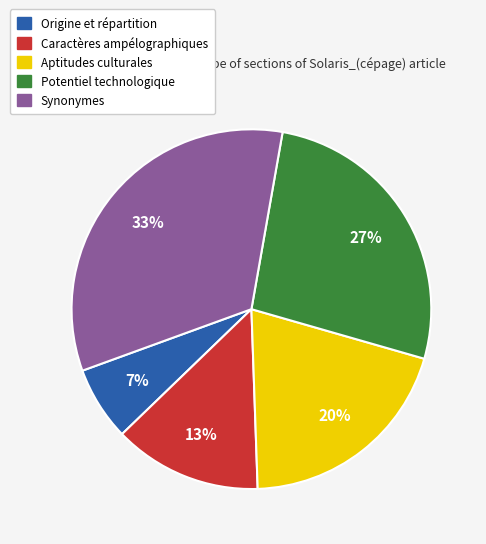

To the nearest percent, what is the average slice percentage?

20%